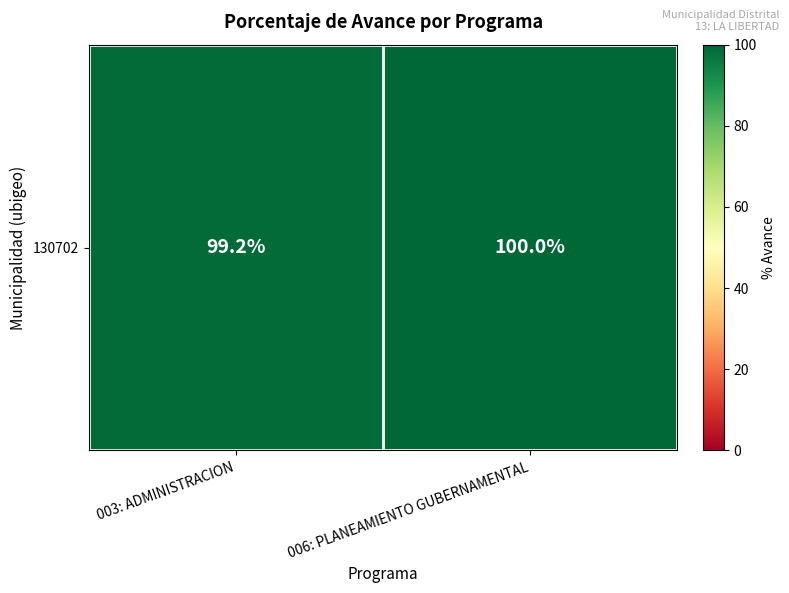

Which label corresponds to the smallest value in the chart?

003: ADMINISTRACION